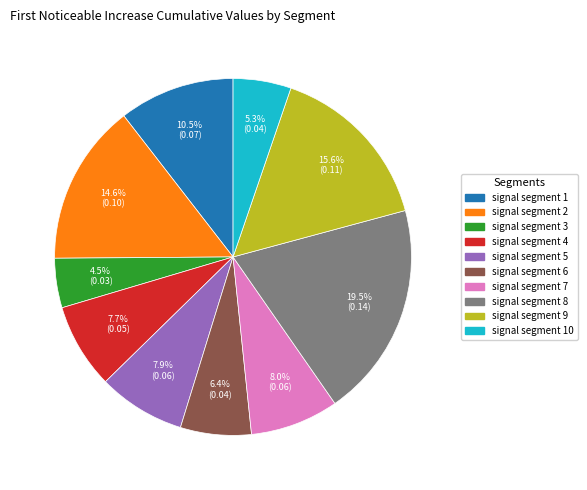

Is there any slice that represents more than half of the pie?

No